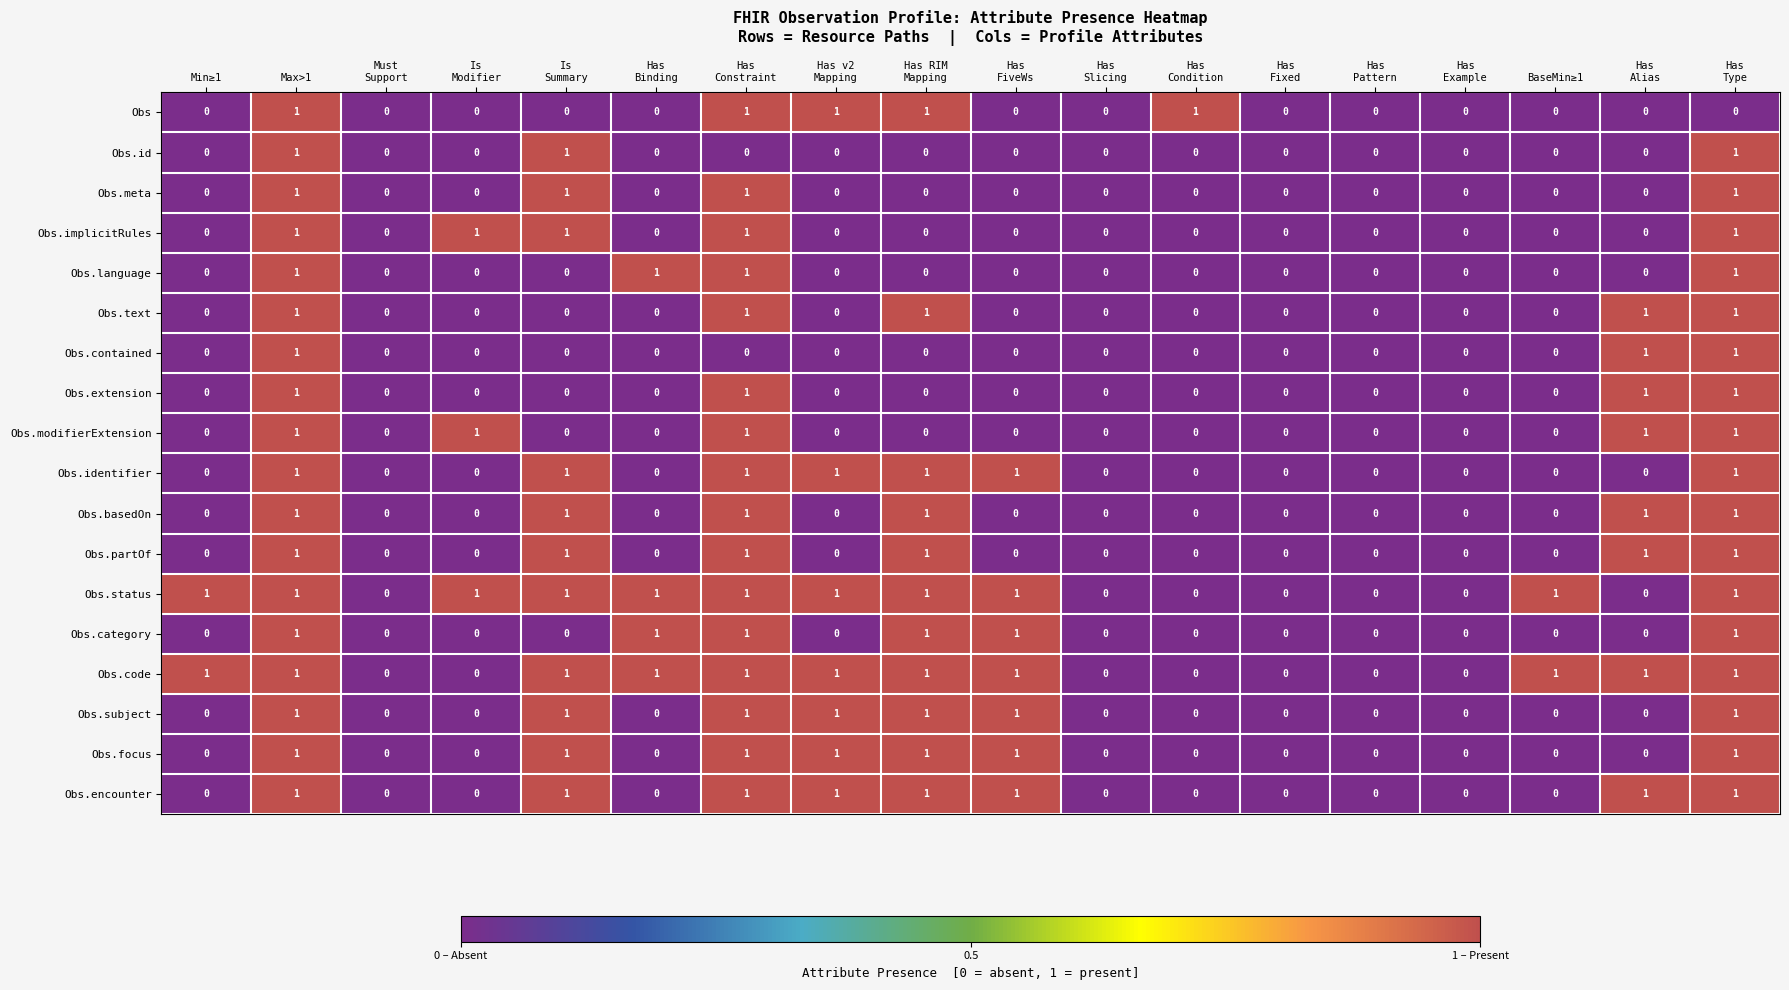

At which category is the sum across all series the highest?

Max>1